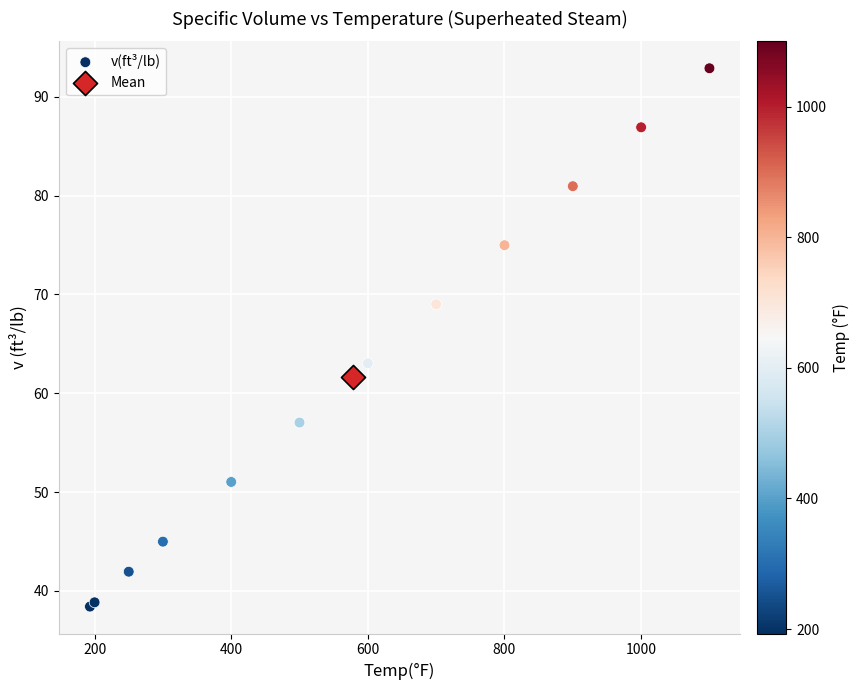

What are all the series names shown in the legend?

v(ft³/lb), Mean